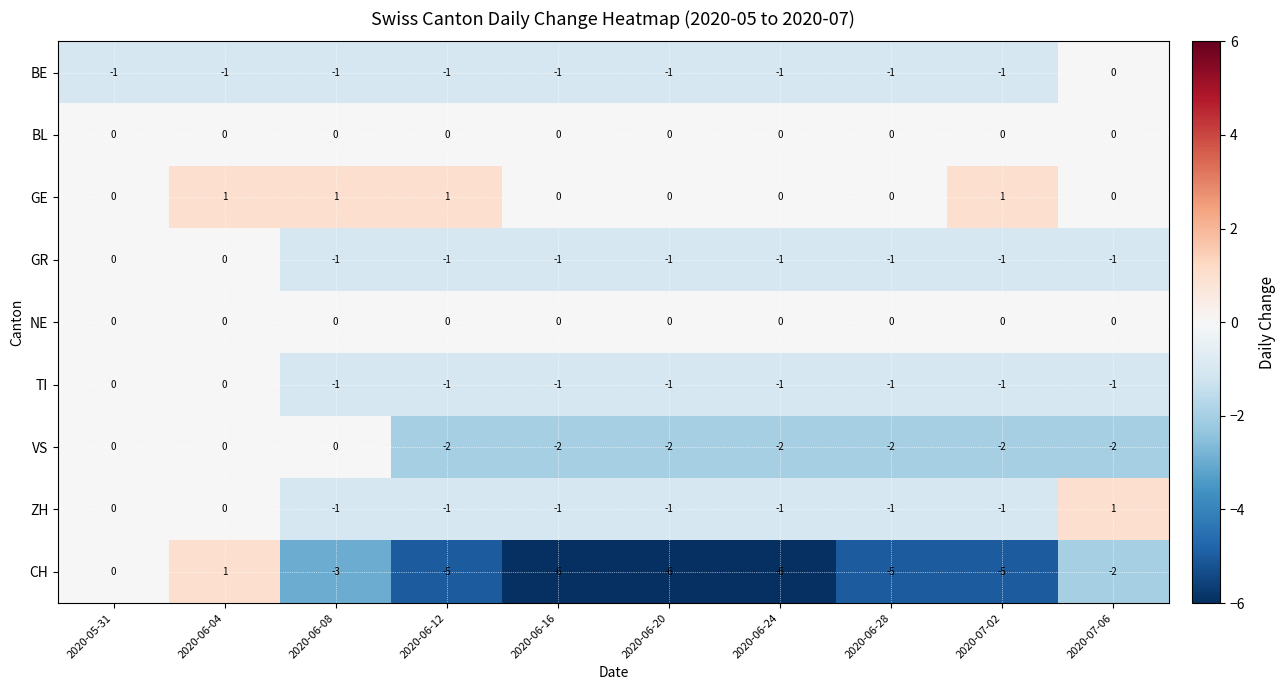

Count the number of data series in this chart.

9